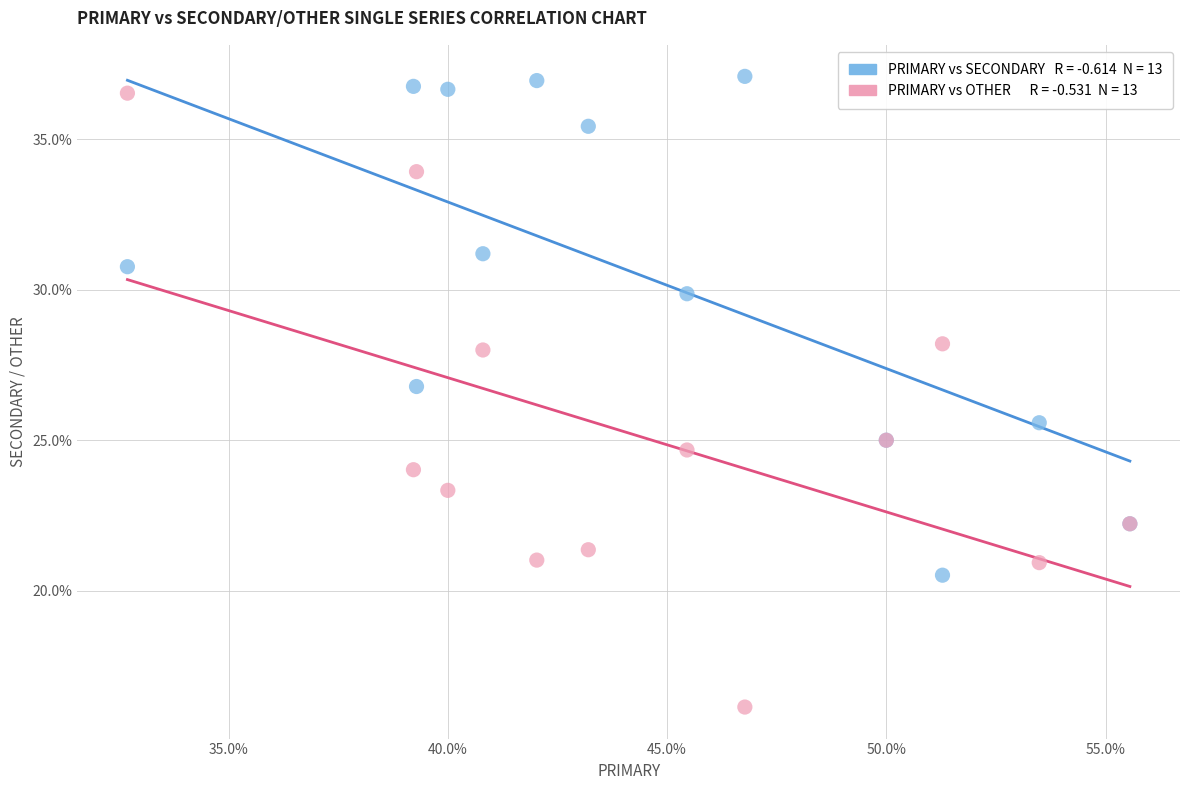

Across all series, what Y value is closest to 26?

25.6